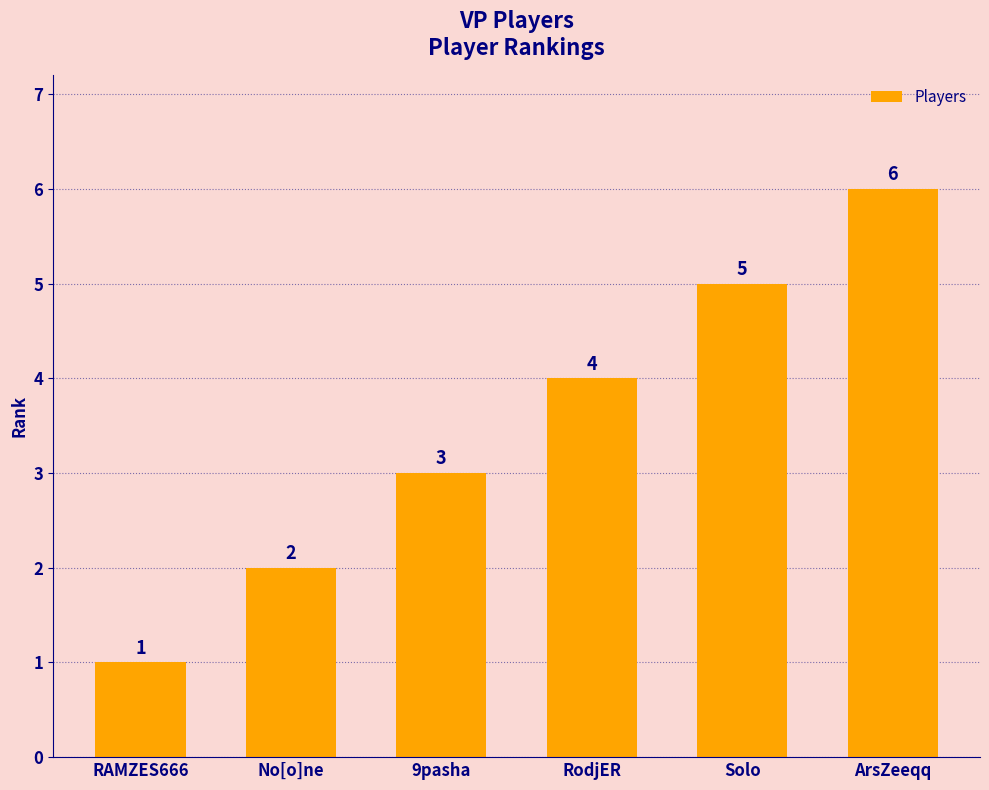

What is the greatest value displayed?

6